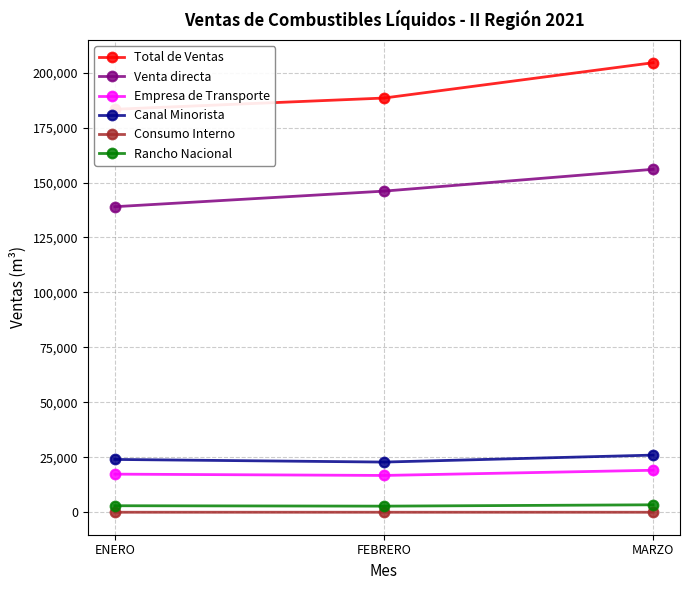

Read the Rancho Nacional value at FEBRERO.

2777.4